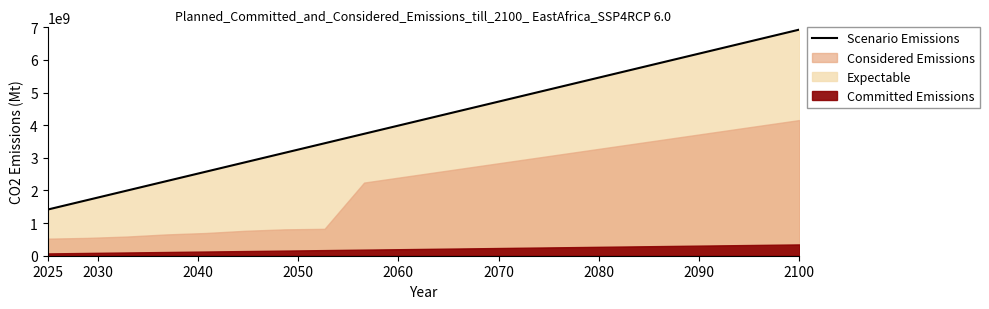

What is the sum of all values?

83438600180.0